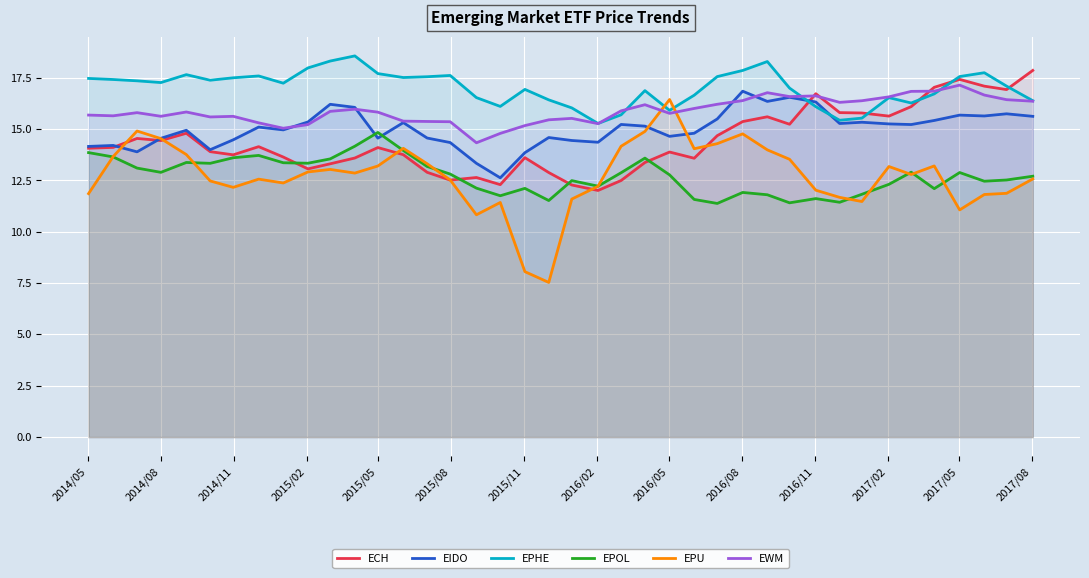

Which series has the largest range (max minus min)?

EPU